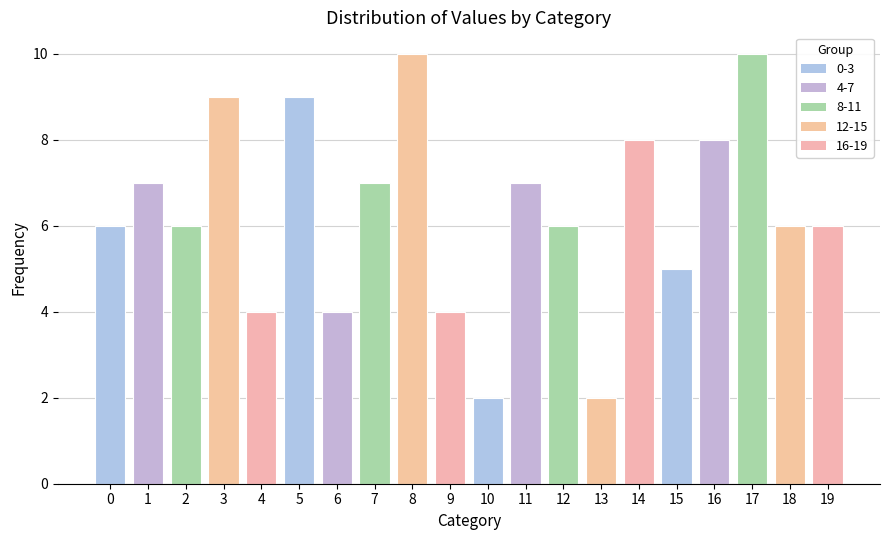

What is the greatest value displayed?

10